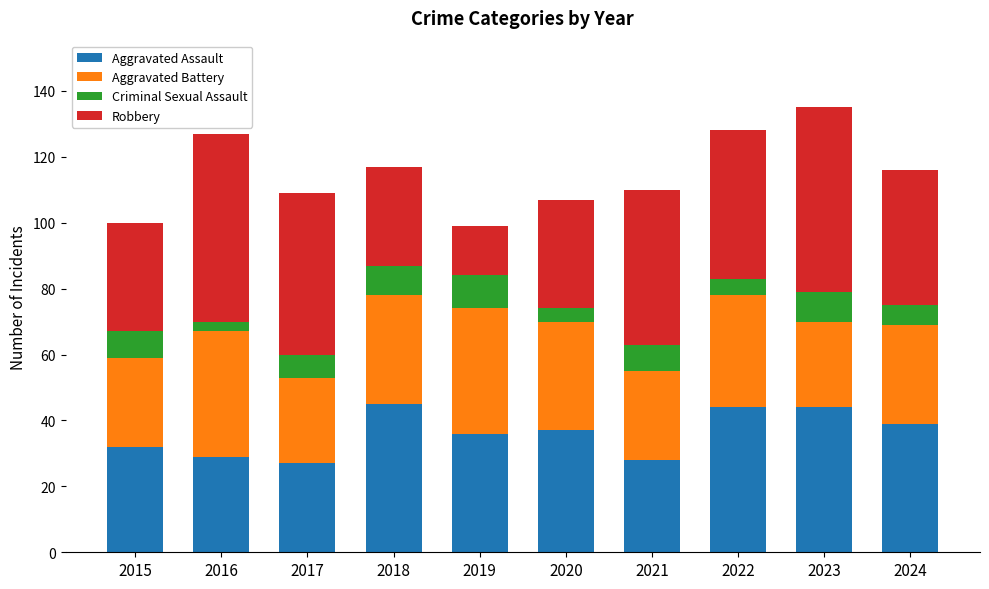

What is the difference between the Aggravated Assault values at 2015 and 2021?

4